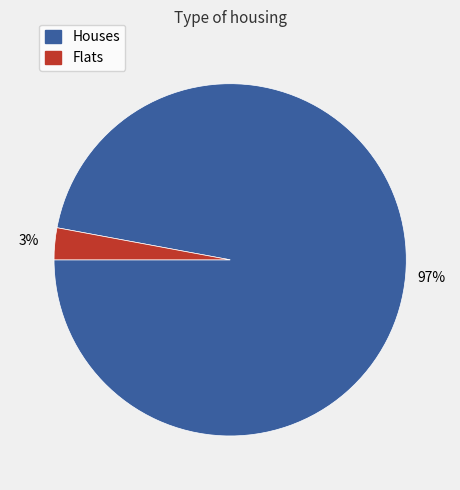

Rank the categories by value from highest to lowest.

Houses, Flats